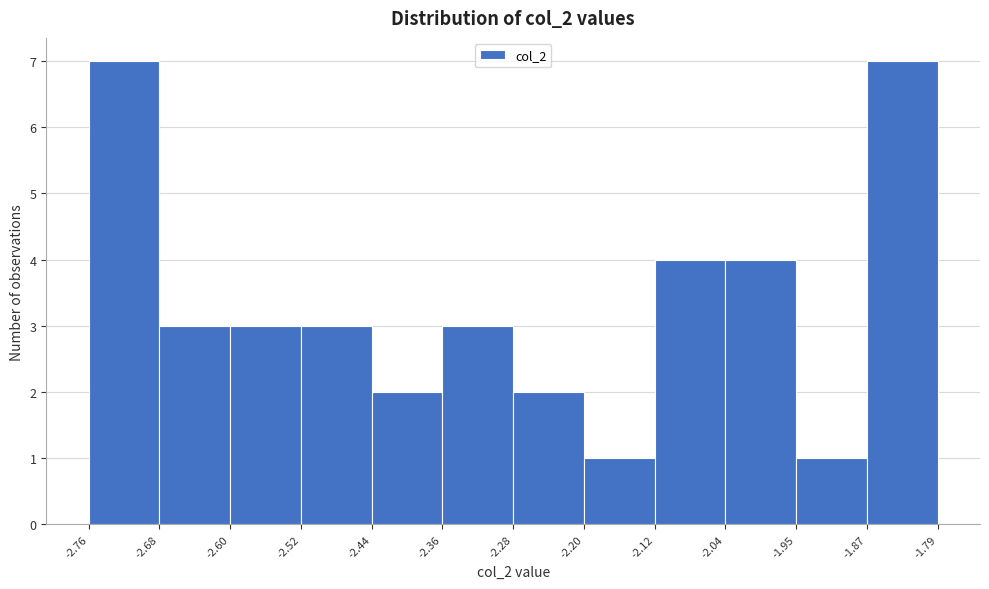

Reading left to right, list every bar in this chart as the range it spans on the x-axis followed by its height. The values are not printed on the chart, so give them approximately, as read against the axis.

-2.76 to -2.68: 7
-2.68 to -2.60: 3
-2.60 to -2.52: 3
-2.52 to -2.44: 3
-2.44 to -2.36: 2
-2.36 to -2.28: 3
-2.28 to -2.20: 2
-2.20 to -2.12: 1
-2.12 to -2.04: 4
-2.04 to -1.95: 4
-1.95 to -1.87: 1
-1.87 to -1.79: 7